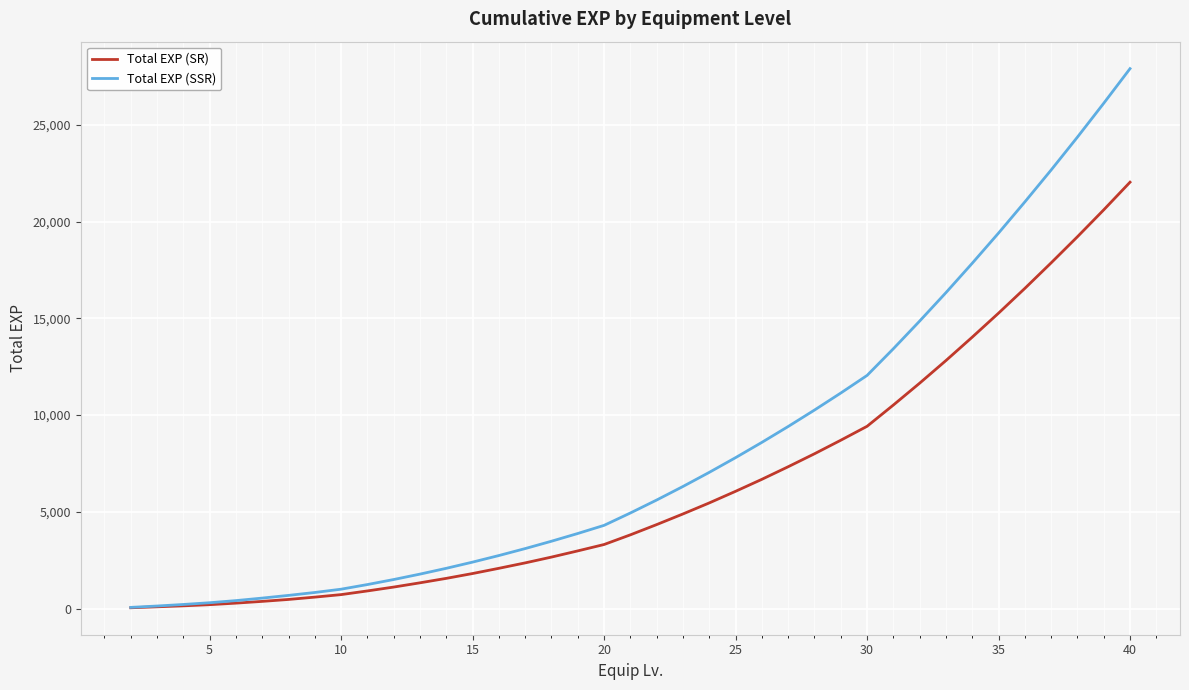

Which series has the largest total across all categories?

Total EXP (SSR)